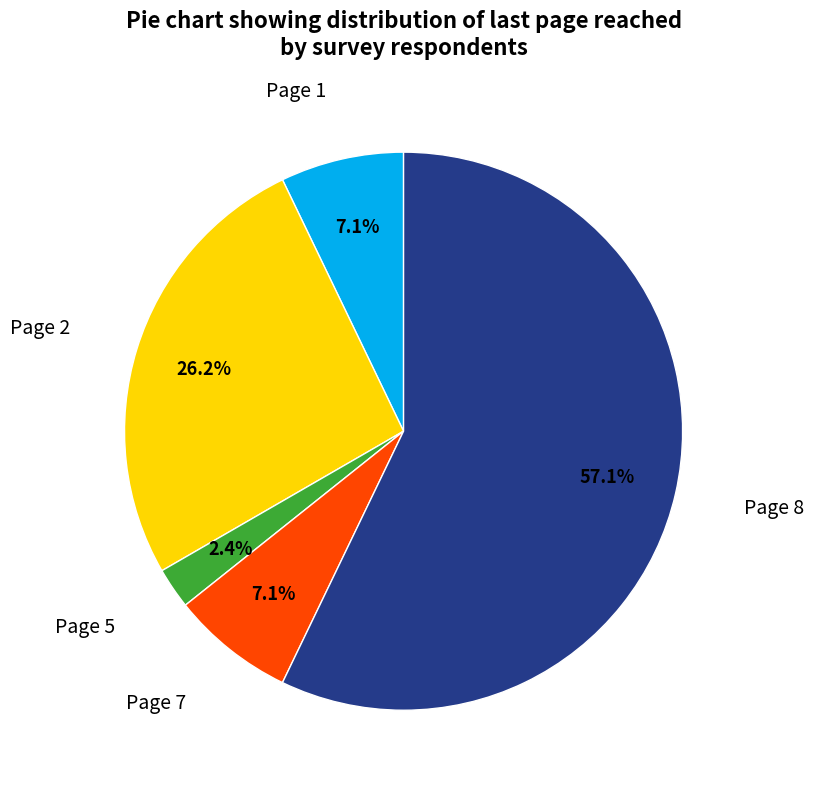

To the nearest percent, what is the difference between the largest and smallest slice percentages?

55%